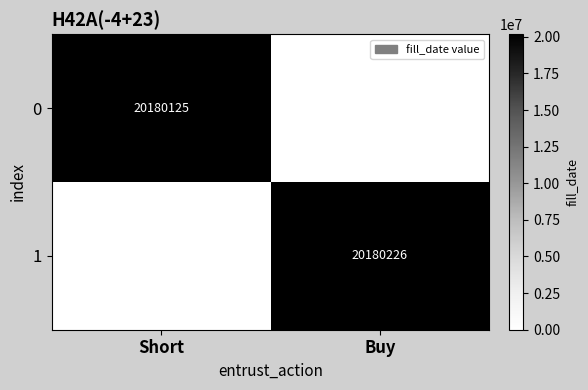

True or false: 1 has a value of 20180226 at Buy.

True